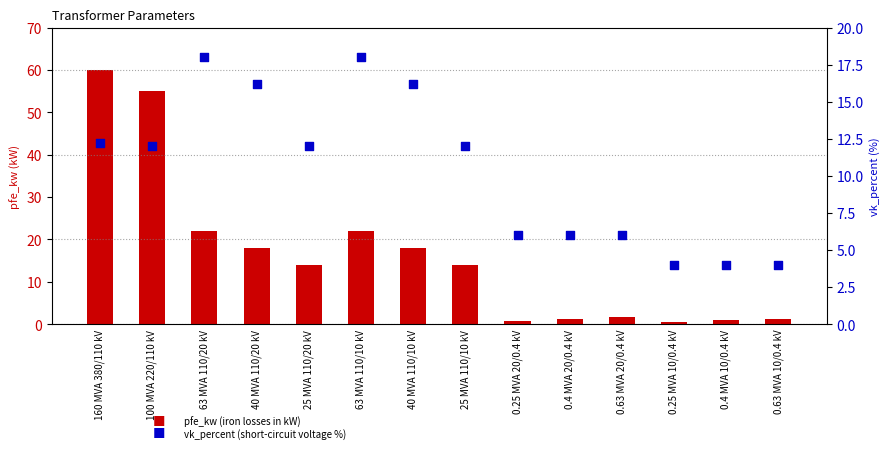

At which category is the sum across all series the highest?

160 MVA 380/110 kV